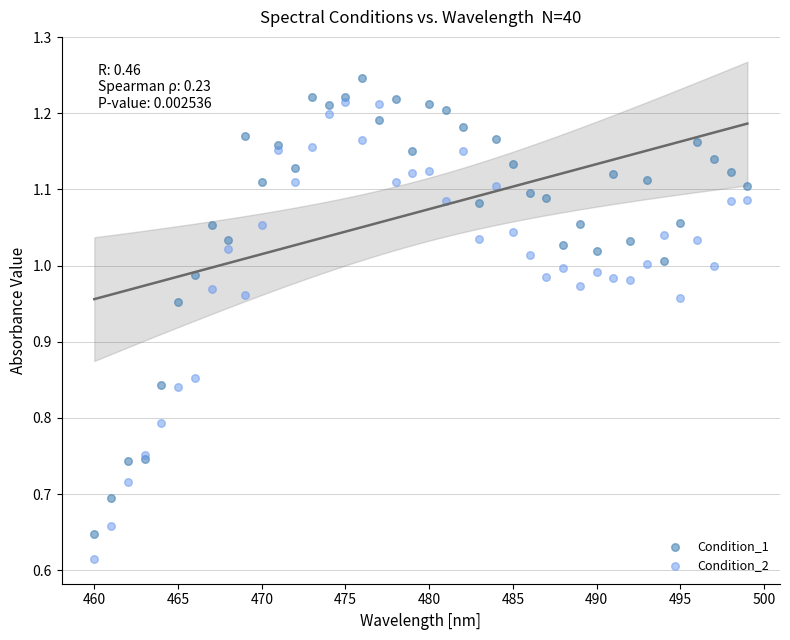

What are all the series names shown in the legend?

Condition_1, Condition_2